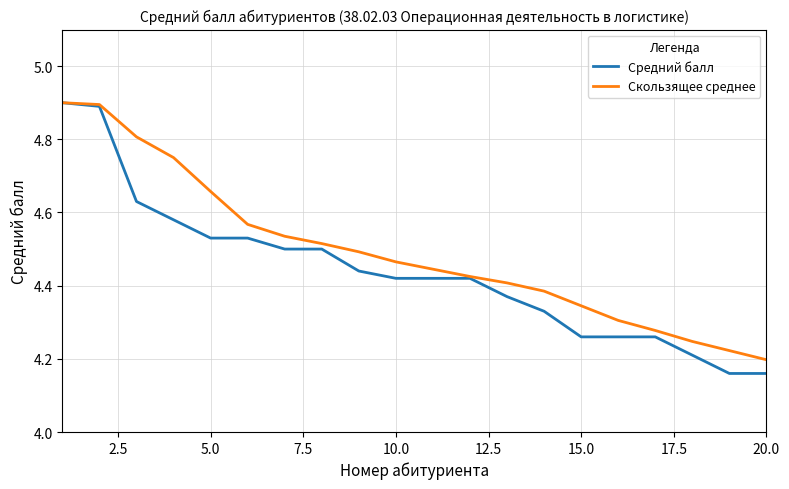

Which series has the largest range (max minus min)?

Средний балл